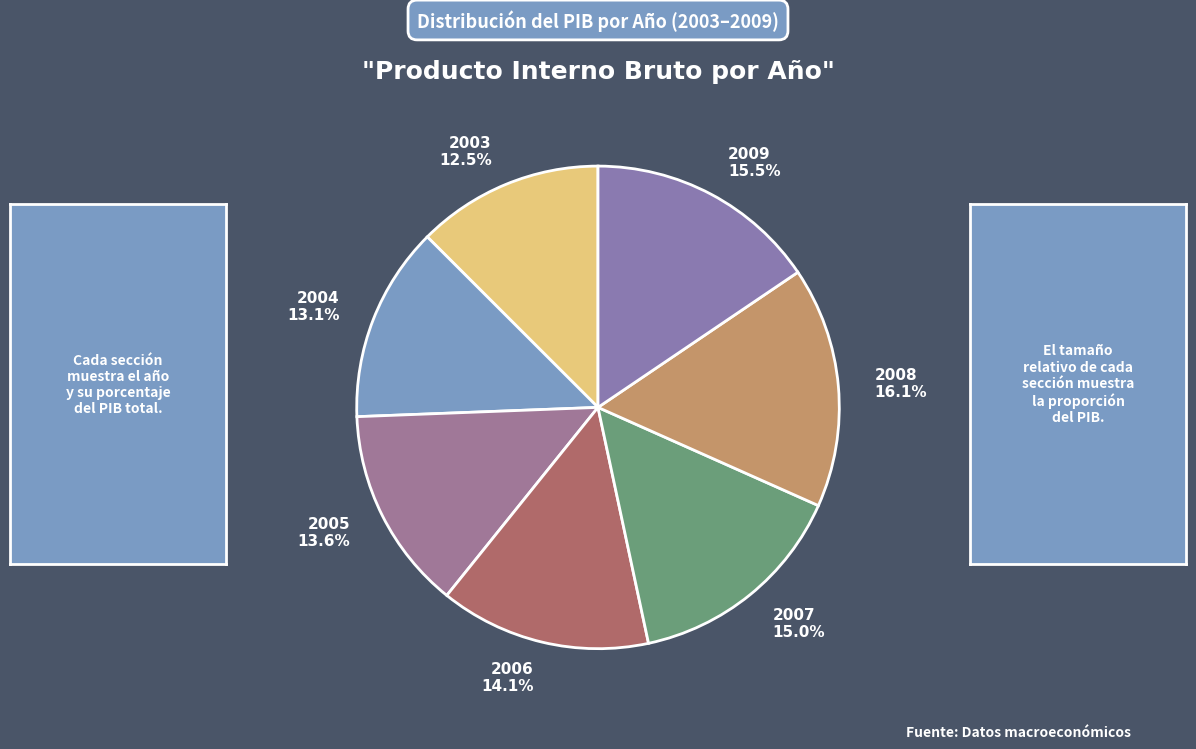

What percentage is the 2006 slice, to the nearest percent?

14%